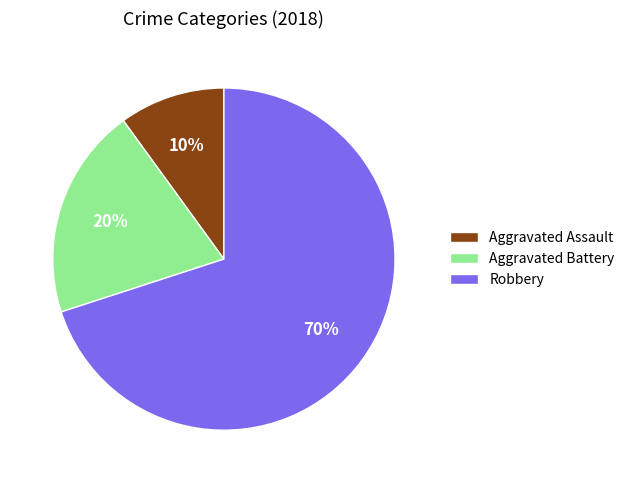

To the nearest percent, what percentage of the pie is Aggravated Assault?

10%